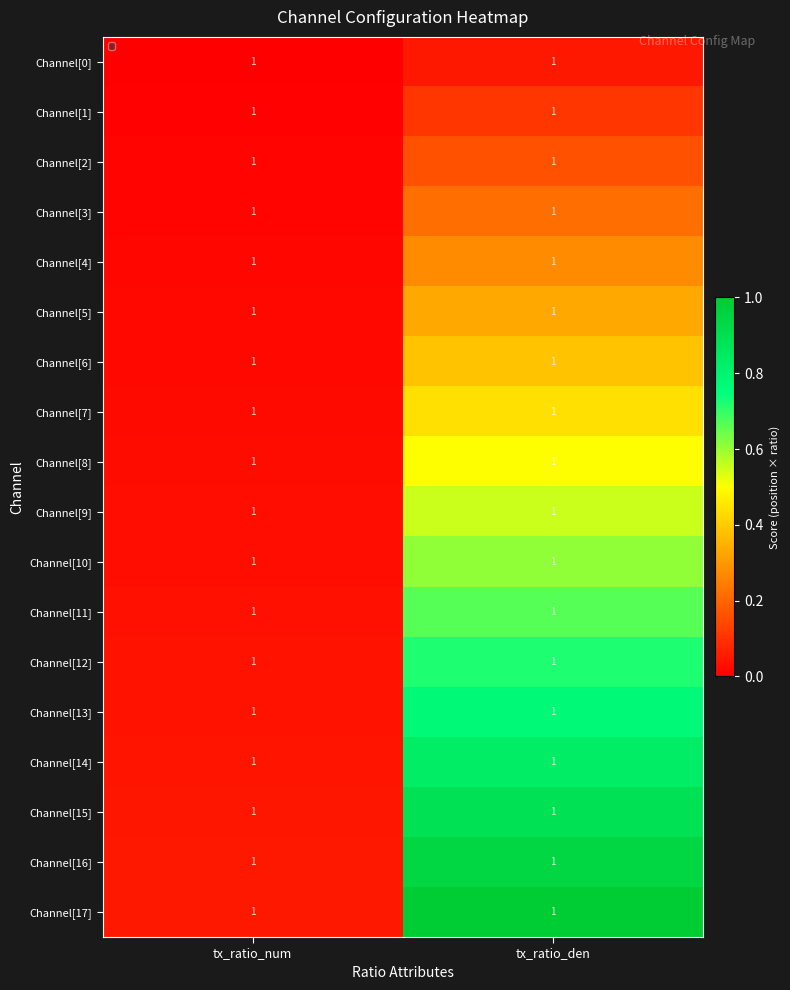

What is the sum of the Channel[1] values at tx_ratio_num and tx_ratio_den?

0.1